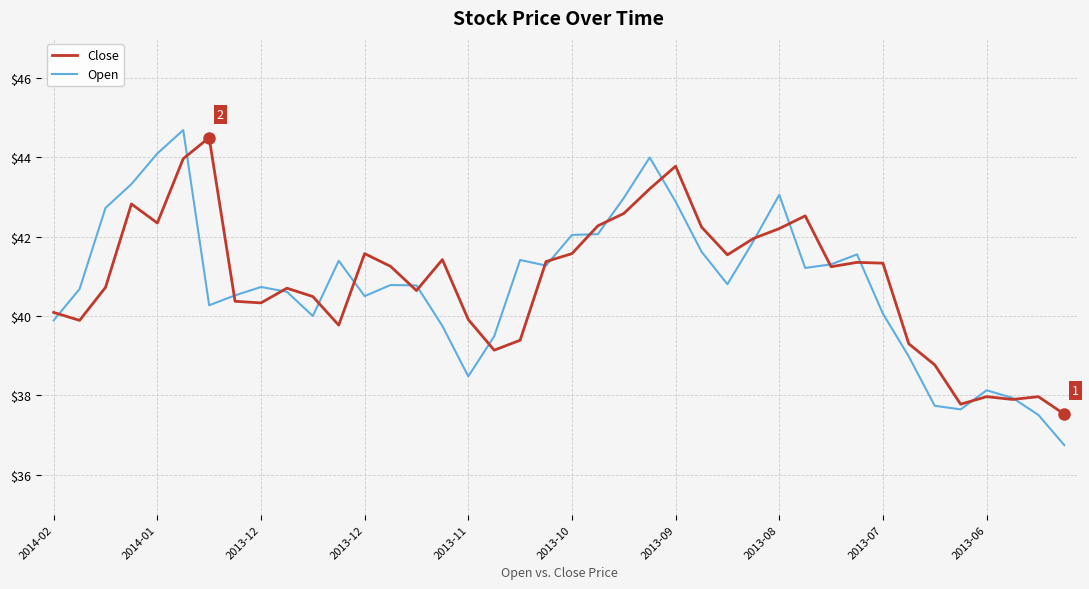

Which series has the largest range (max minus min)?

Open